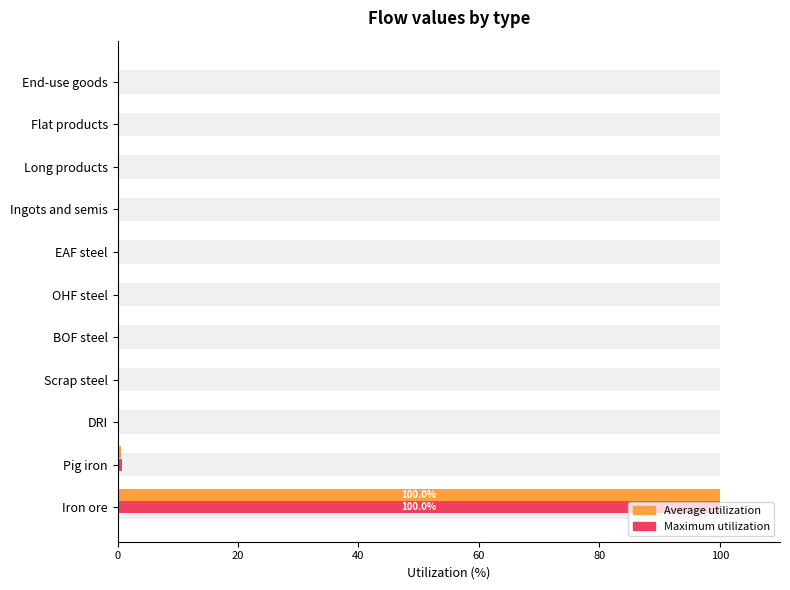

Which series has the largest range (max minus min)?

Average utilization